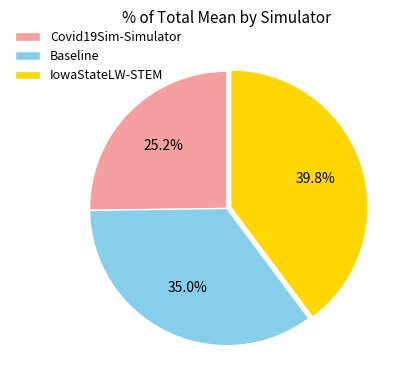

Count the number of slices in the pie.

3